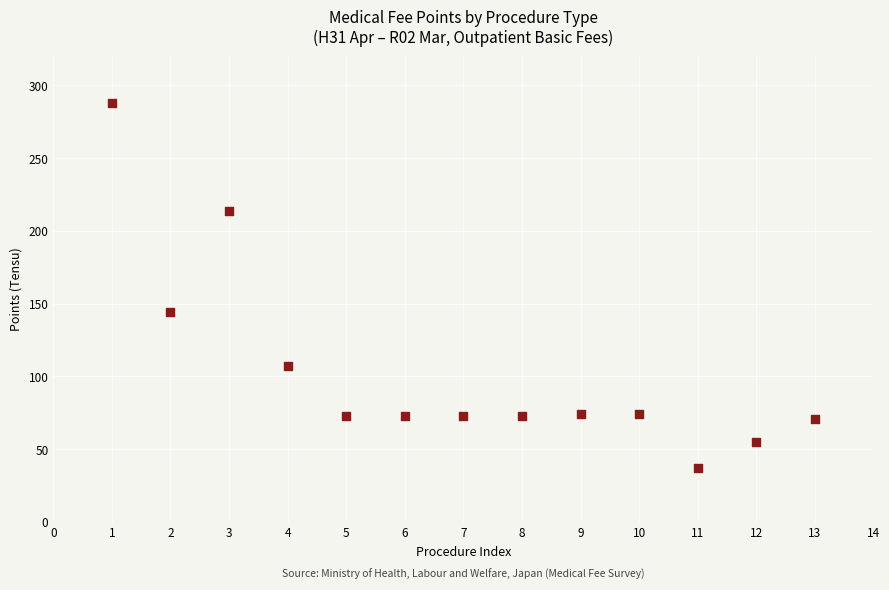

What Y value in the scatter plot is closest to 162?

144